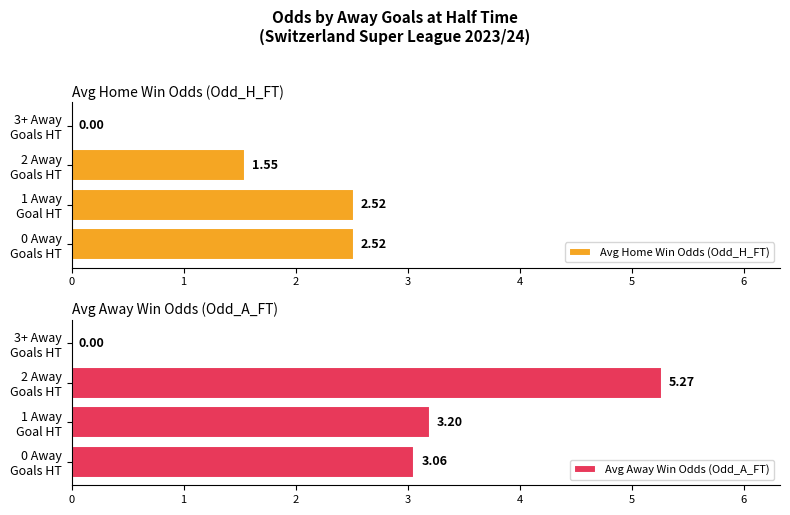

How many values in the Avg Home Win Odds (Odd_H_FT) series exceed 2?

2